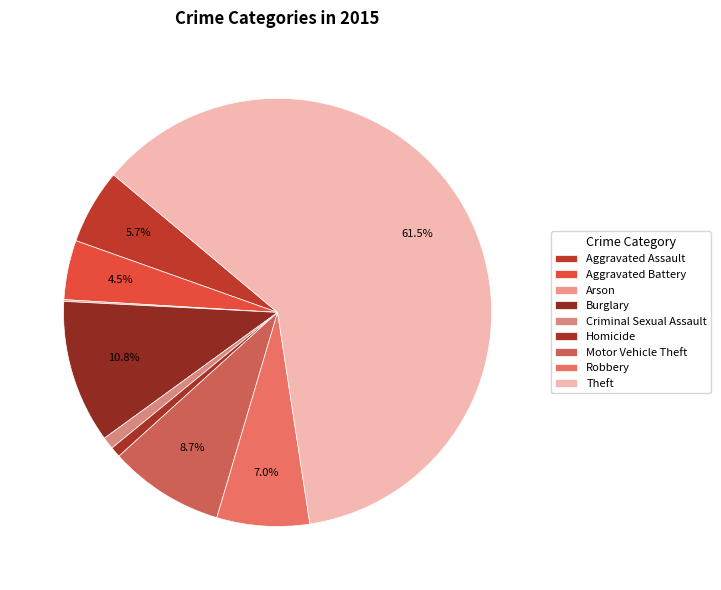

Which slice is the smallest?

Arson